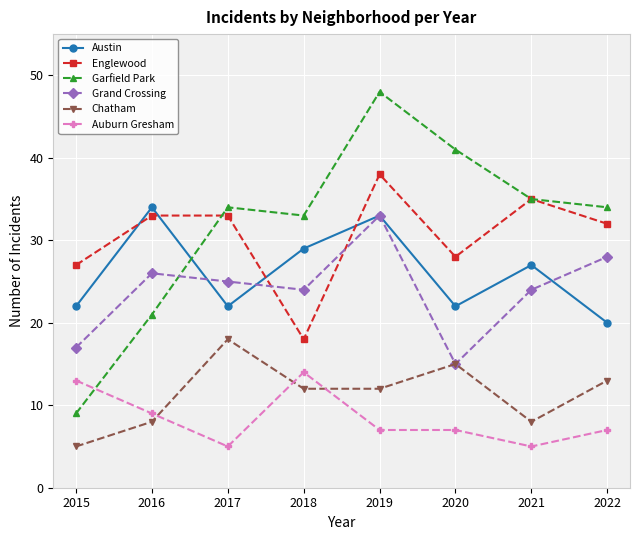

In Chatham, how many points are higher than both neighbors (excluding endpoints)?

2